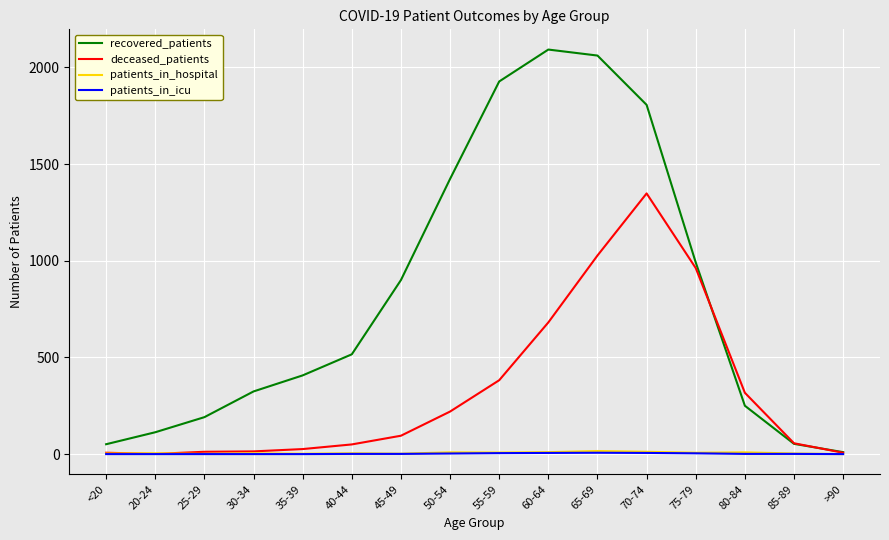

What is the total value across all series at 25-29?

204